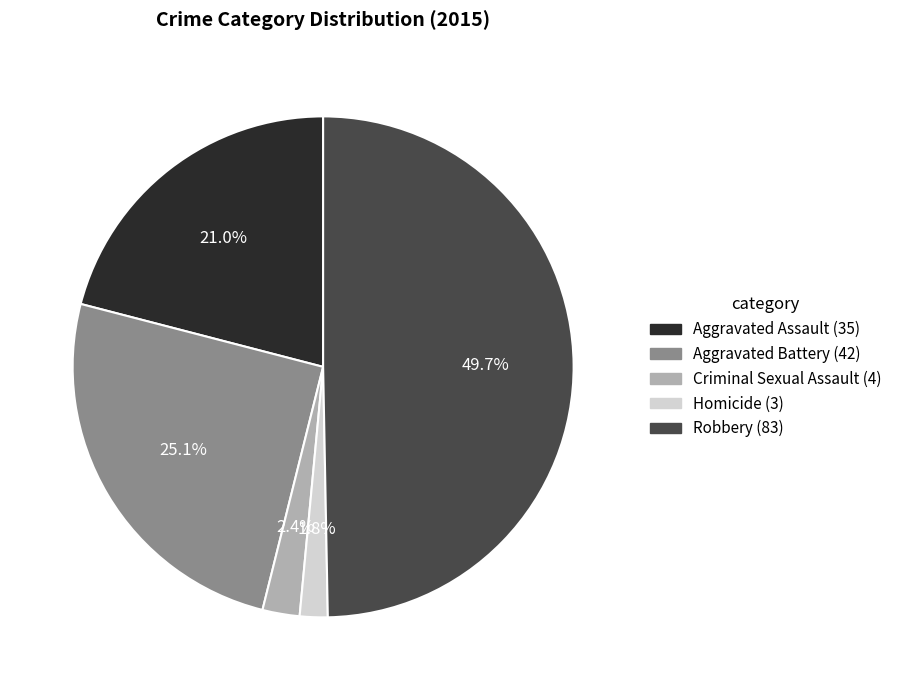

Is it true that Robbery is 42% of the pie?

False